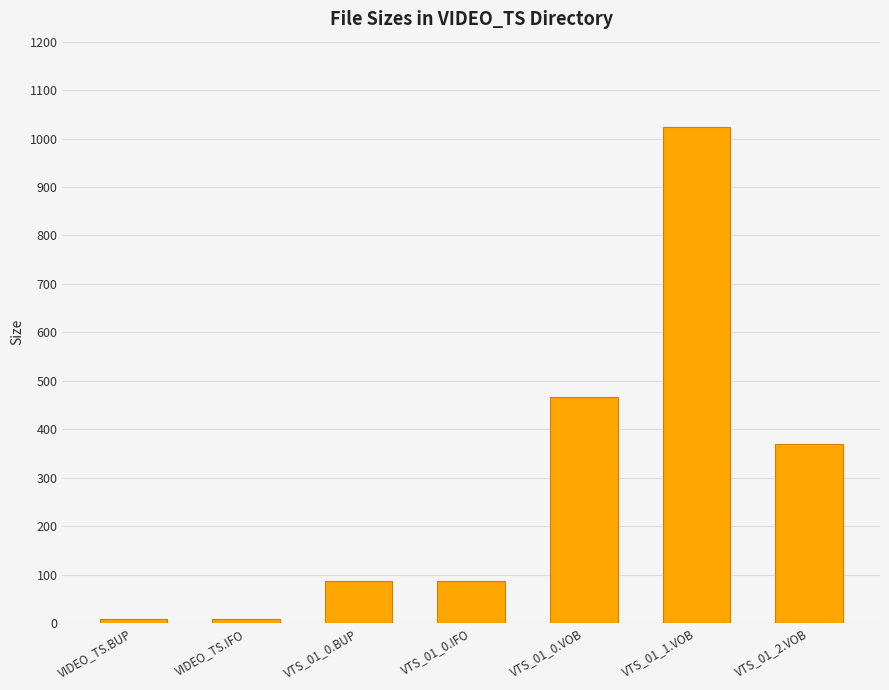

Does the chart contain any negative values?

No